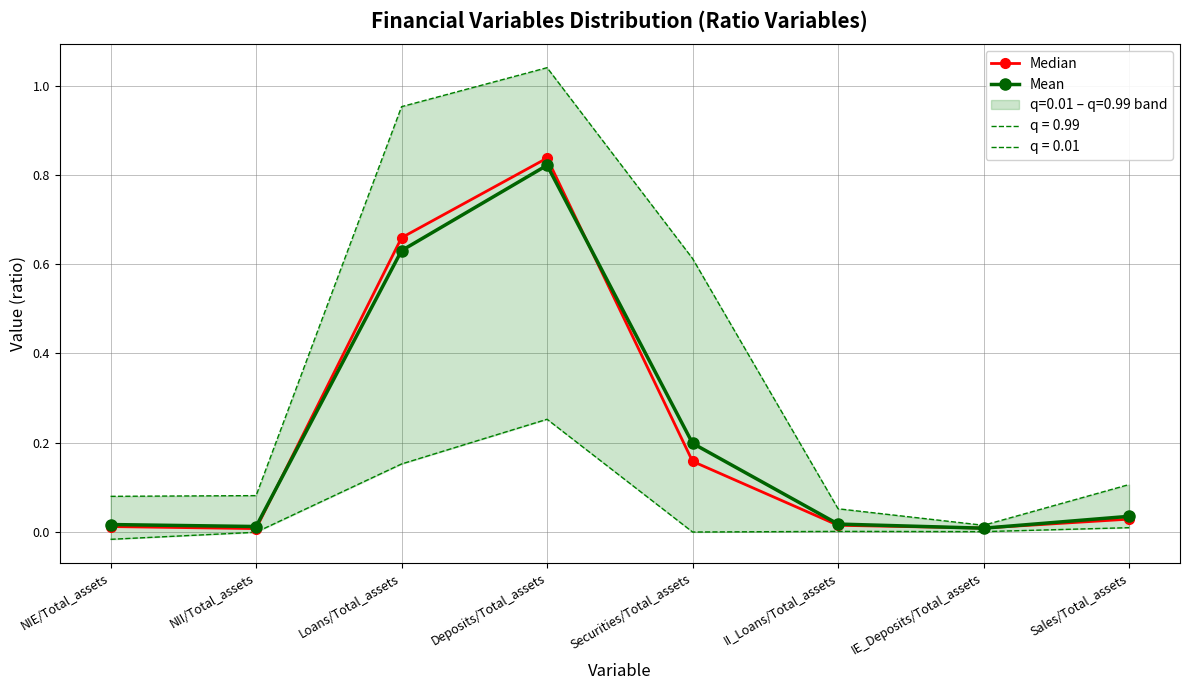

Which has a higher value, II_Loans/Total_assets or Deposits/Total_assets?

Deposits/Total_assets